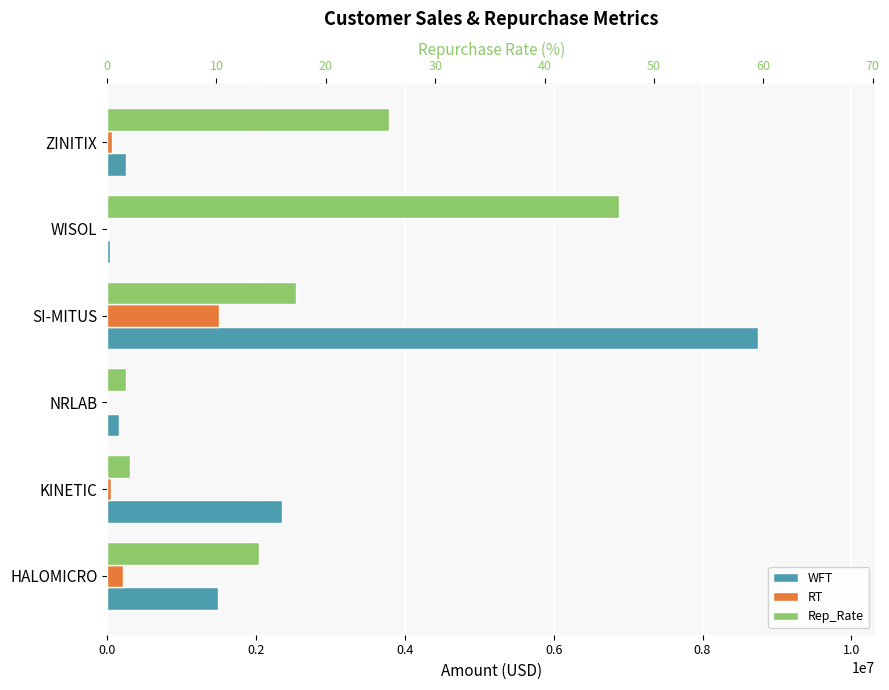

What is the maximum value shown in the chart?

8746628.3